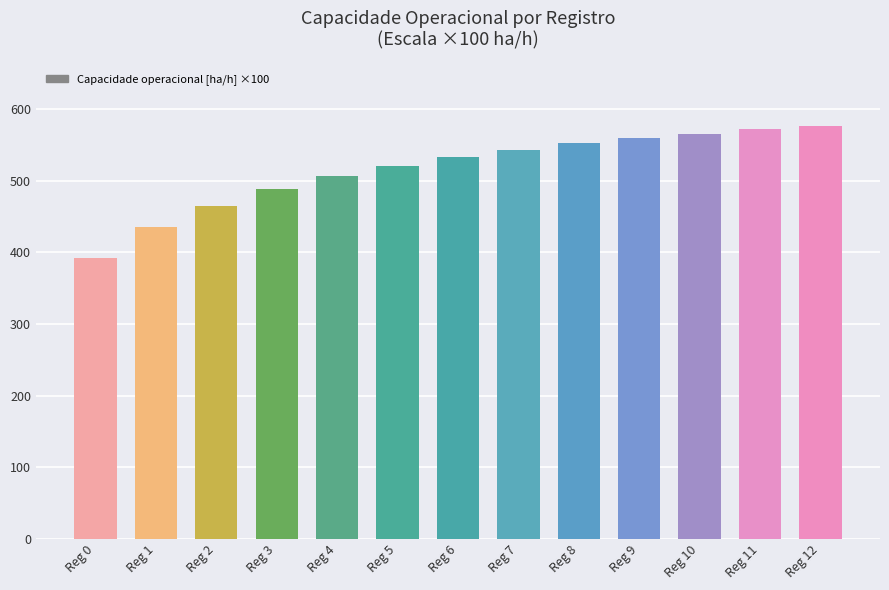

What is the approximate value at Reg 10?

566.1